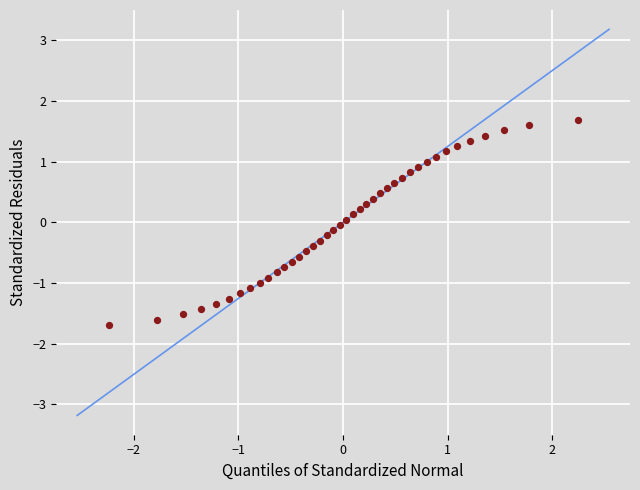

What is the range of Y values (max minus min)?

3.4